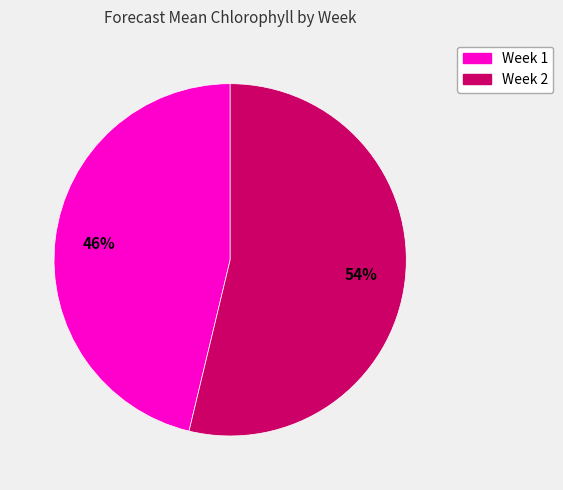

Rank the categories by value from lowest to highest.

Week 1, Week 2